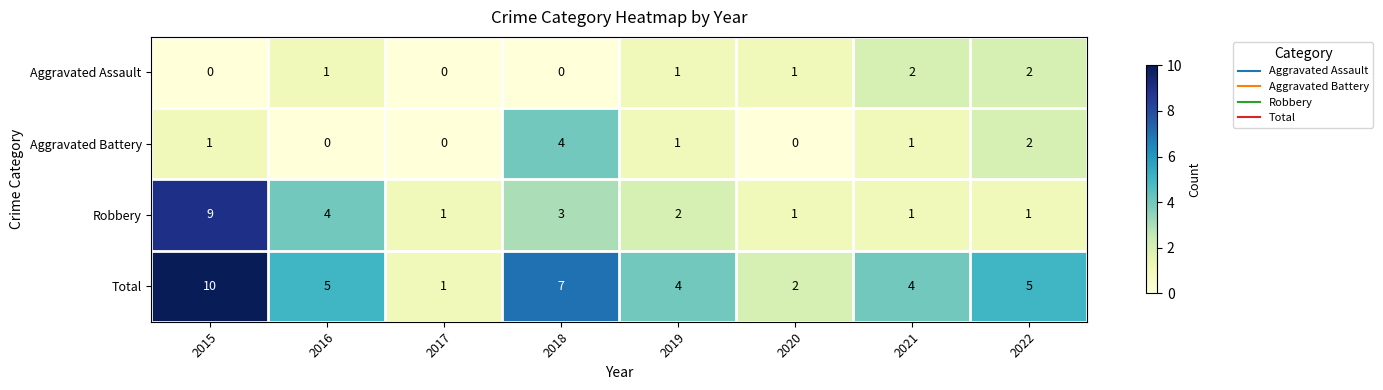

What is the total value across all series at 2022?

10